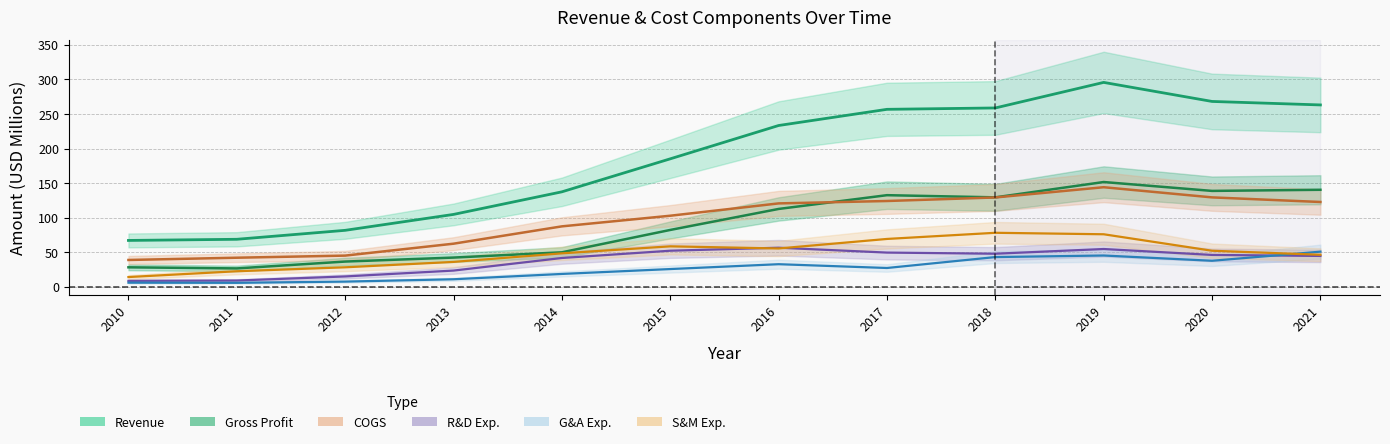

Reading left to right, extract all data points from this chart.

Revenue: 2010=67.1	2011=68.8	2012=81.7	2013=104.8	2014=137.4	2015=185.1	2016=233.3	2017=256.7	2018=258.7	2019=295.7	2020=268.1	2021=263.1
COGS: 2010=38.9	2011=42.1	2012=45.2	2013=62.4	2014=87.5	2015=102.9	2016=120.7	2017=124.2	2018=129.3	2019=144.1	2020=129.4	2021=122.7
Gross Profit: 2010=28.3	2011=26.6	2012=36.6	2013=42.3	2014=50.0	2015=82.3	2016=112.7	2017=132.6	2018=129.4	2019=151.6	2020=138.8	2021=140.4
Research and Development Exp.: 2010=8.7	2011=9.1	2012=15.0	2013=23.5	2014=41.7	2015=52.2	2016=56.6	2017=49.5	2018=47.9	2019=54.7	2020=46.2	2021=44.7
General and Administrative Exp.: 2010=6.0	2011=5.8	2012=7.6	2013=11.0	2014=18.7	2015=25.7	2016=32.8	2017=27.3	2018=43.1	2019=45.3	2020=37.7	2021=50.9
Selling and Marketing Exp.: 2010=14.2	2011=22.6	2012=28.3	2013=36.1	2014=48.5	2015=58.6	2016=55.5	2017=69.3	2018=78.2	2019=76.0	2020=52.2	2021=46.4